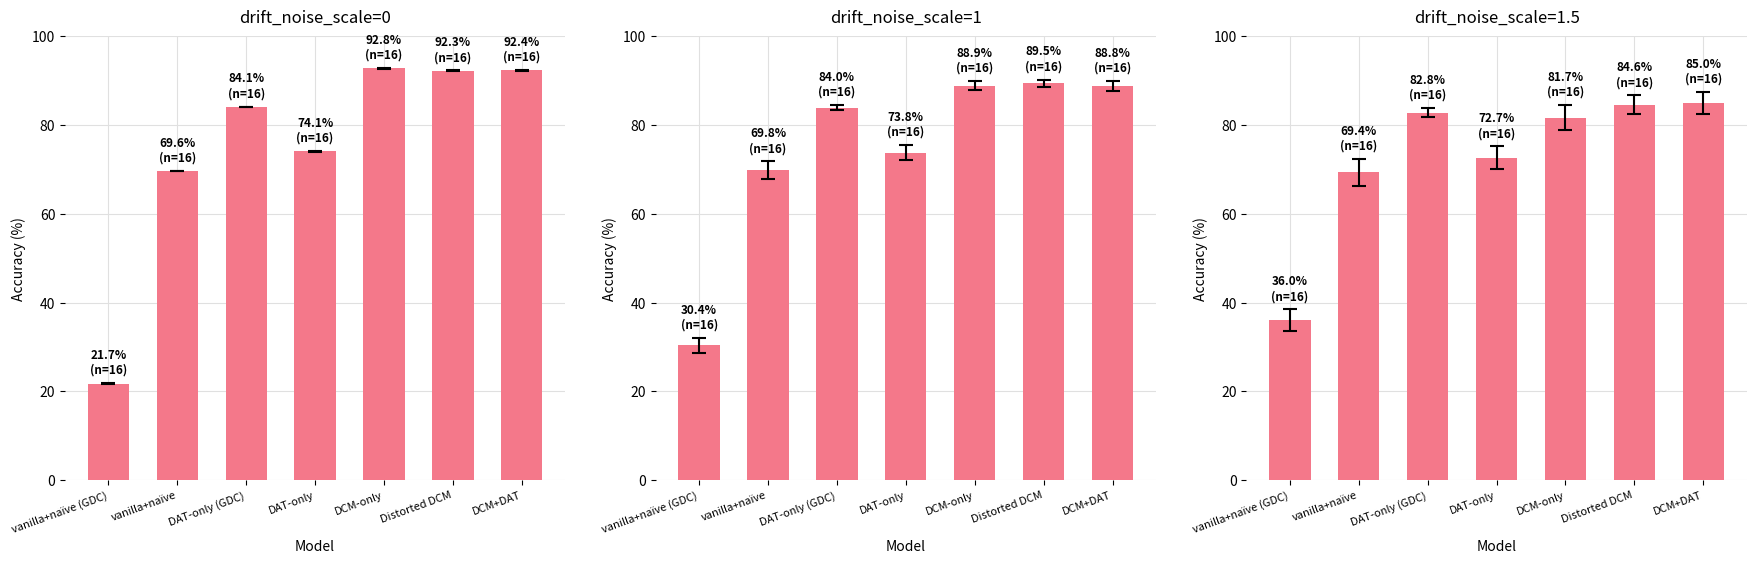

Reading right to left, what are all the values shown in this chart?

drift_noise_scale=0: DCM+DAT=92.4	Distorted DCM=92.3	DCM-only=92.8	DAT-only=74.1	DAT-only (GDC)=84.1	vanilla+naïve=69.6	vanilla+naïve (GDC)=21.7
drift_noise_scale=1: DCM+DAT=88.8	Distorted DCM=89.5	DCM-only=88.9	DAT-only=73.8	DAT-only (GDC)=84.0	vanilla+naïve=69.8	vanilla+naïve (GDC)=30.4